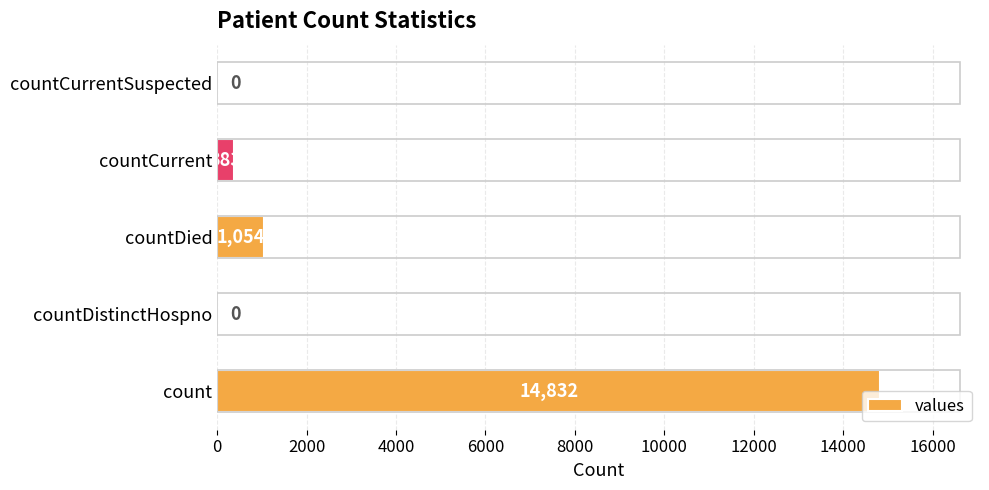

True or false: the data shows 0 at countDistinctHospno.

True